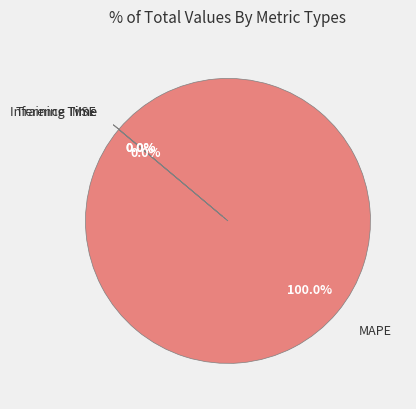

Which slice is the largest?

MAPE